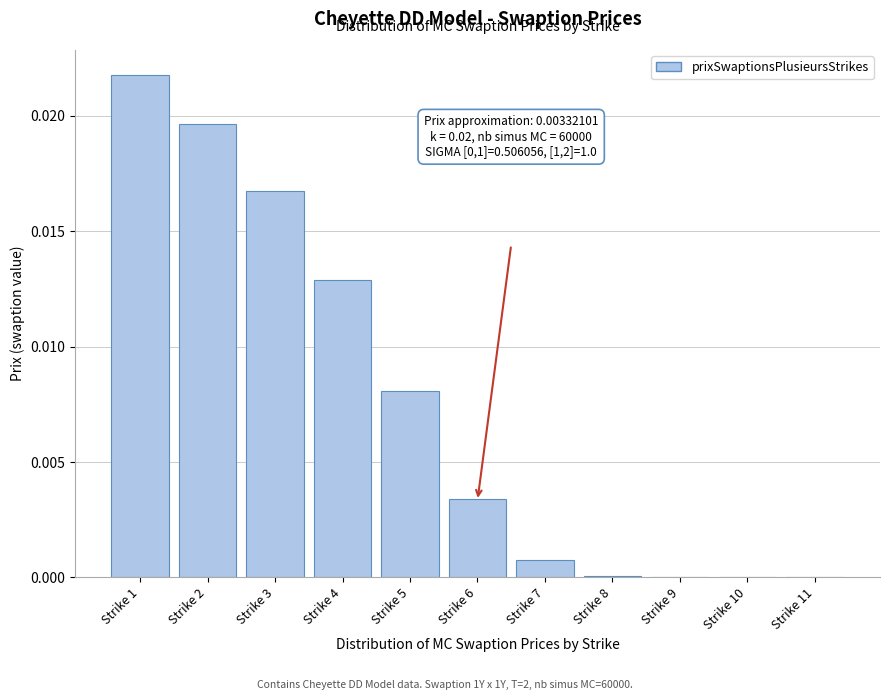

Between Strike 7 and Strike 10, which is larger?

Strike 7